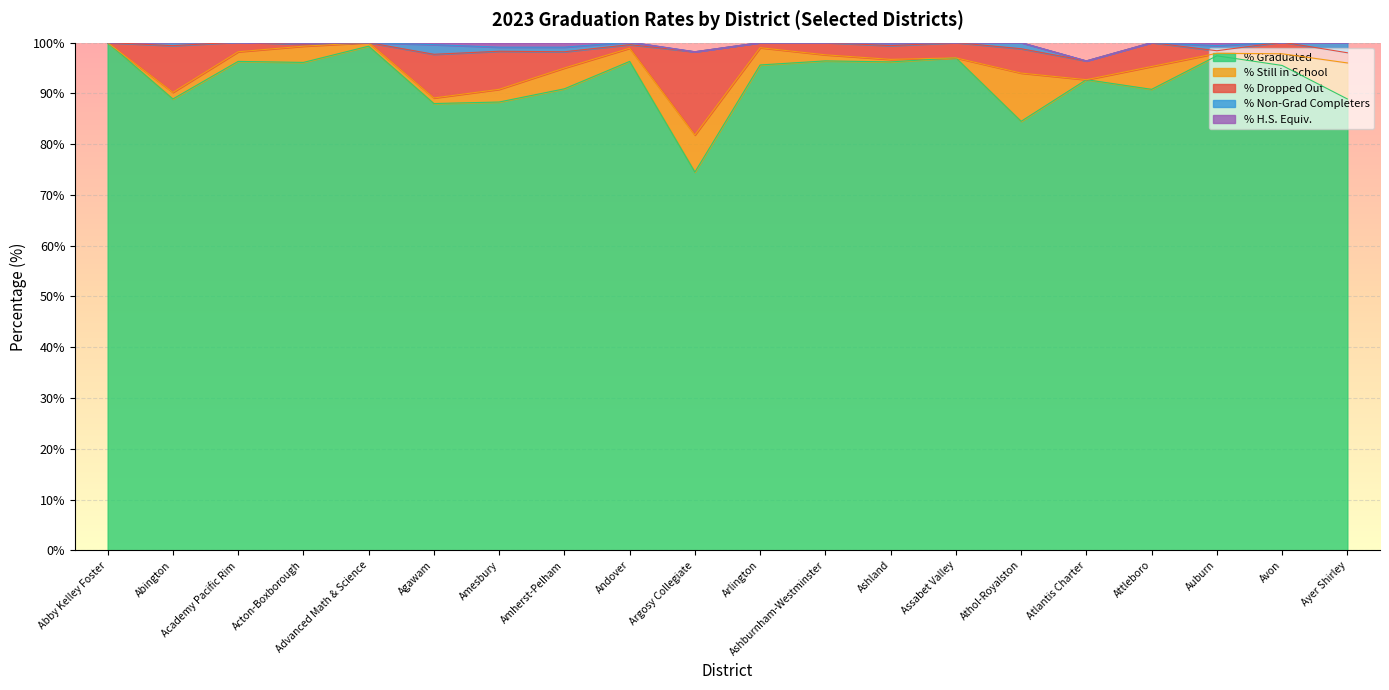

What is the difference between the highest and lowest values at Academy Pacific Rim?

96.3